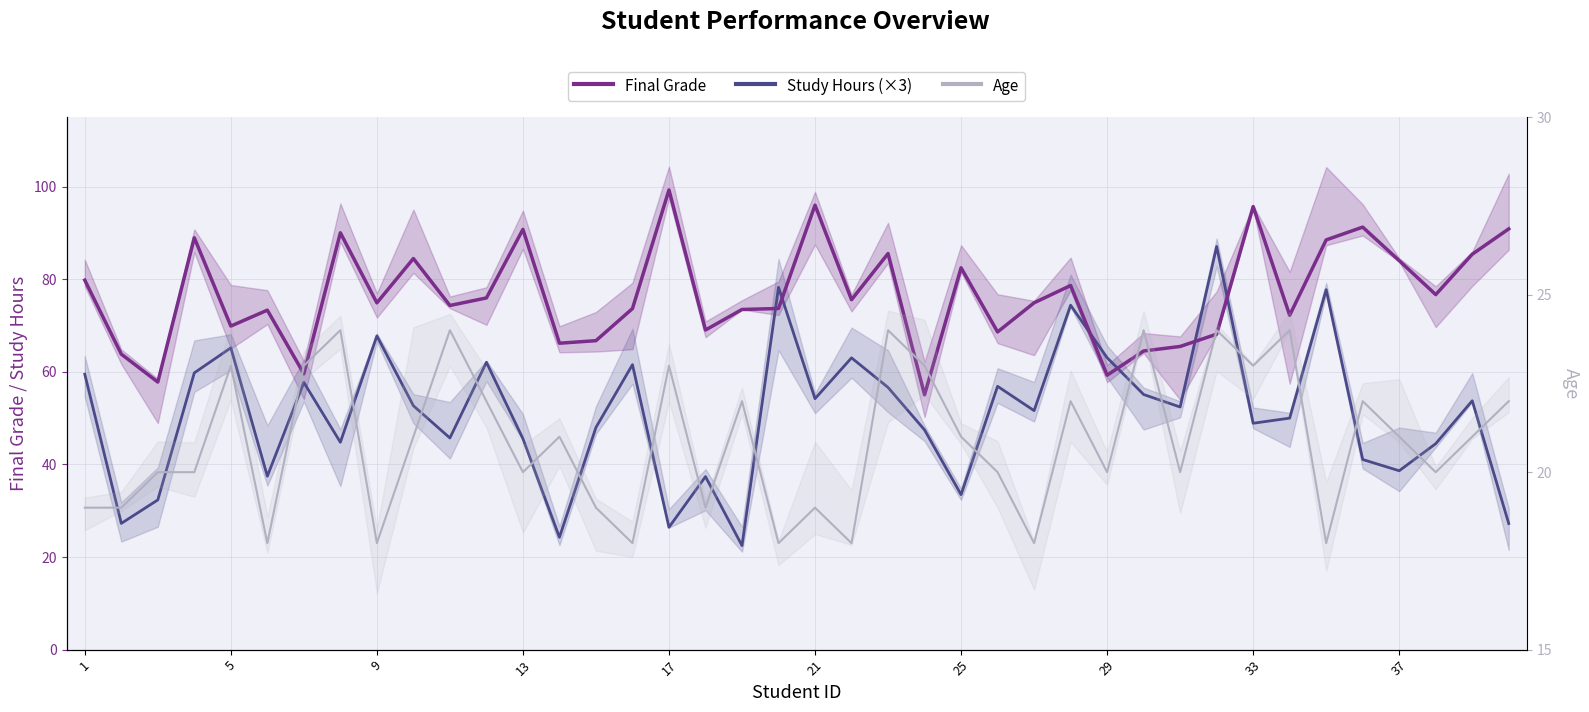

How many distinct data groups are displayed?

3